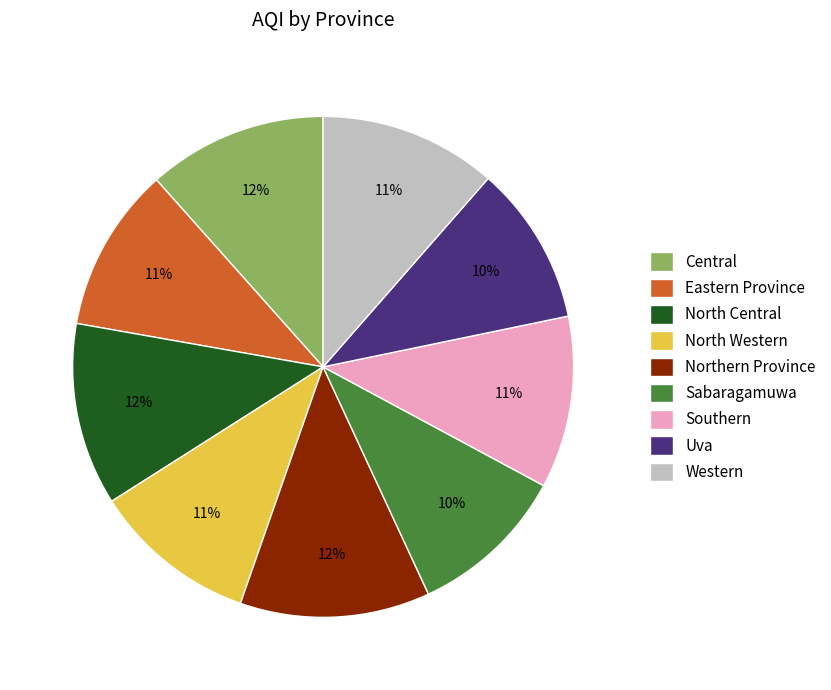

To the nearest percent, what is the difference between the Northern Province and Sabaragamuwa slice percentages?

2%